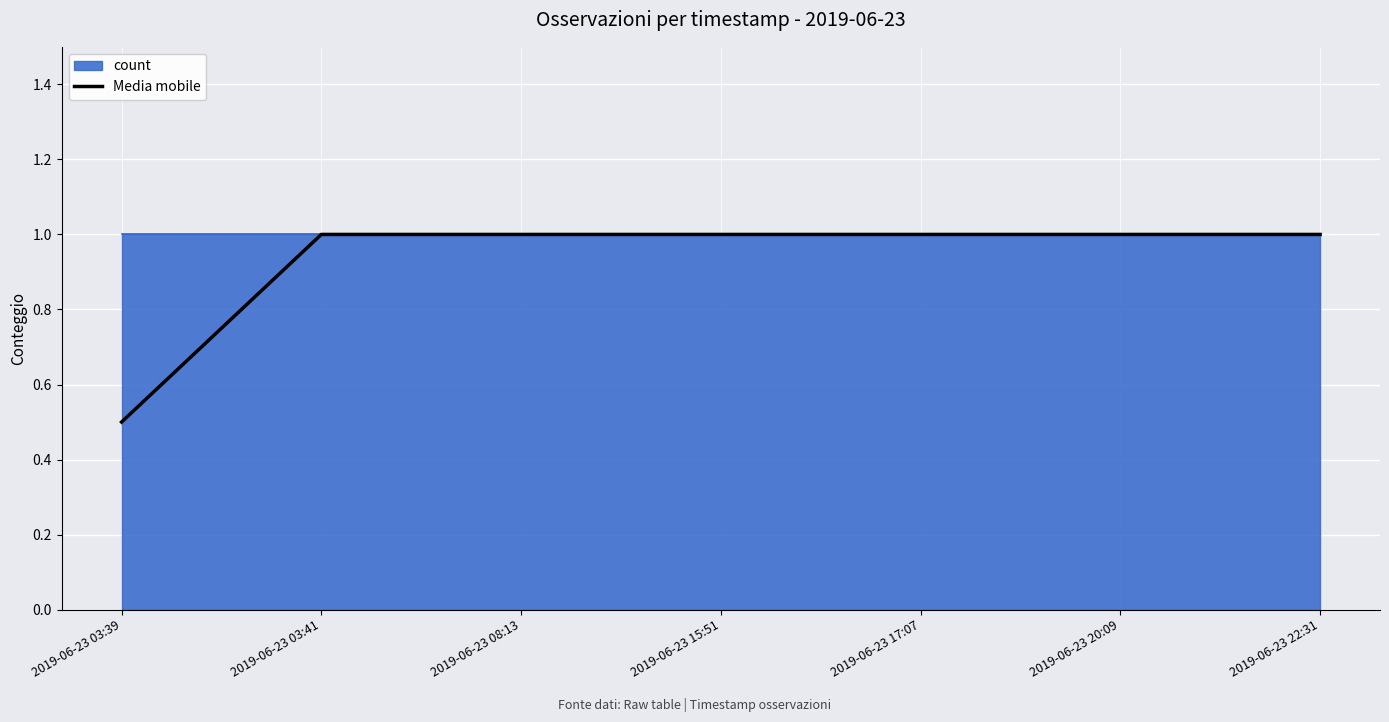

The value at 2019-06-23 22:31 is 1.0. True or false?

True